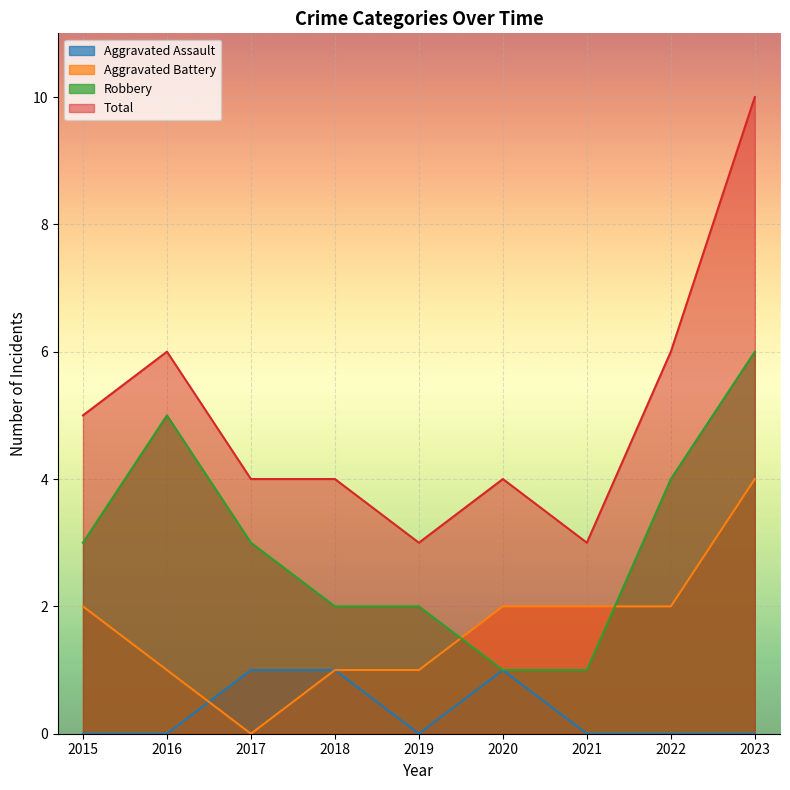

What is the total value across all series at 2019?

6